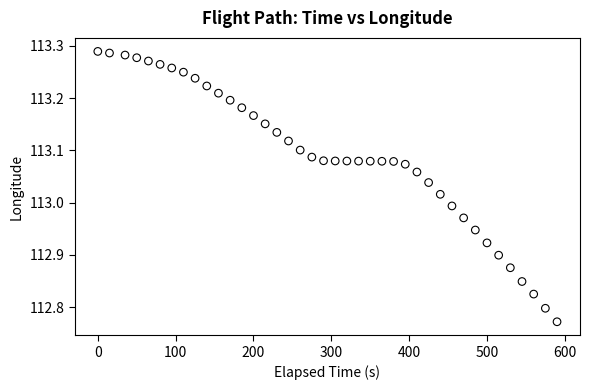

What is the range of Y values (max minus min)?

0.5